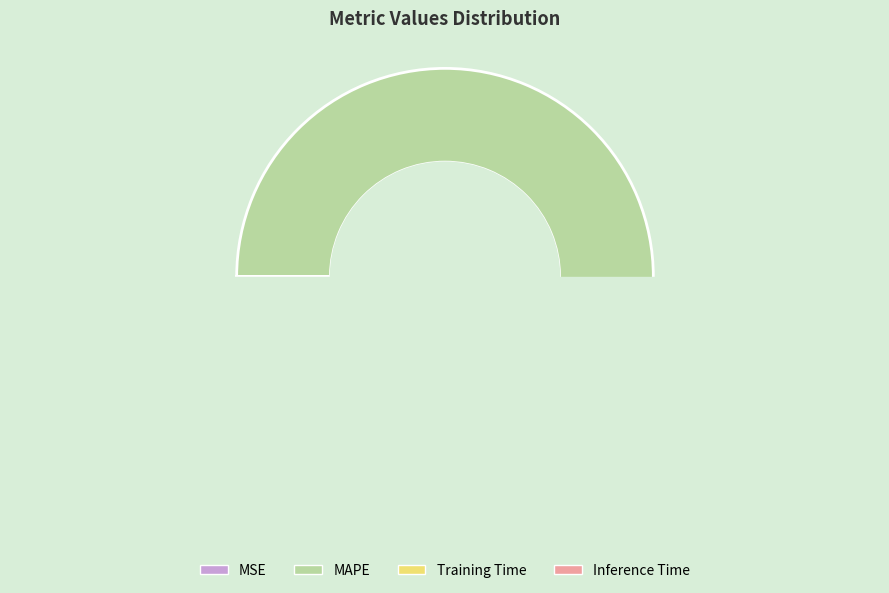

What is the majority slice?

MAPE